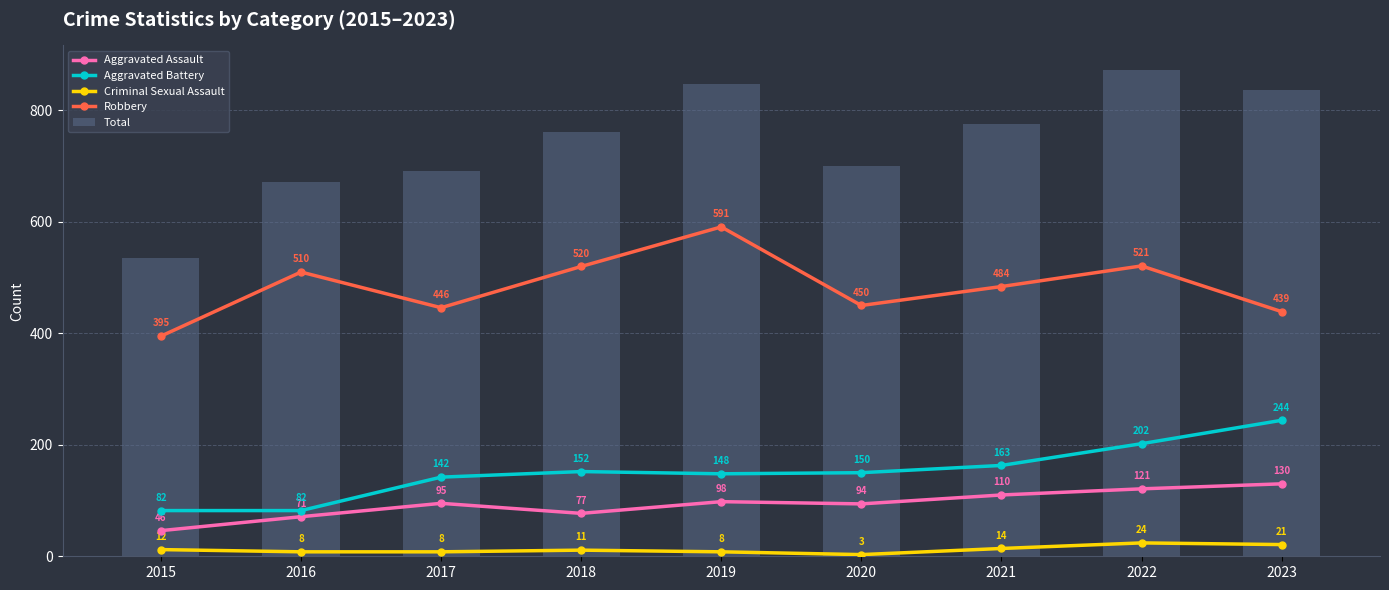

Which has a higher value, 2020 or 2022?

2022